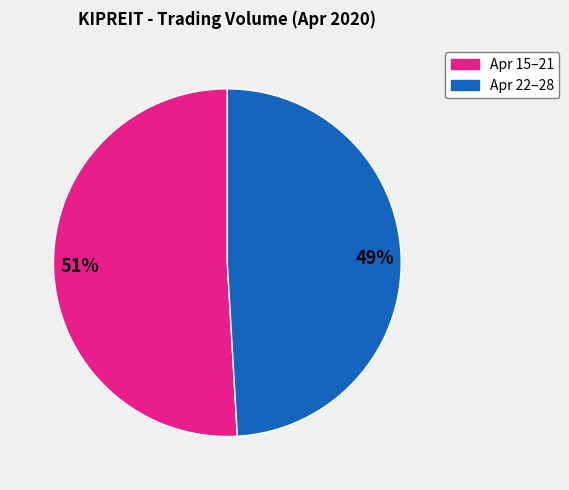

Approximately how many times larger is the value at Apr 15–21 compared to Apr 22–28?

1.0